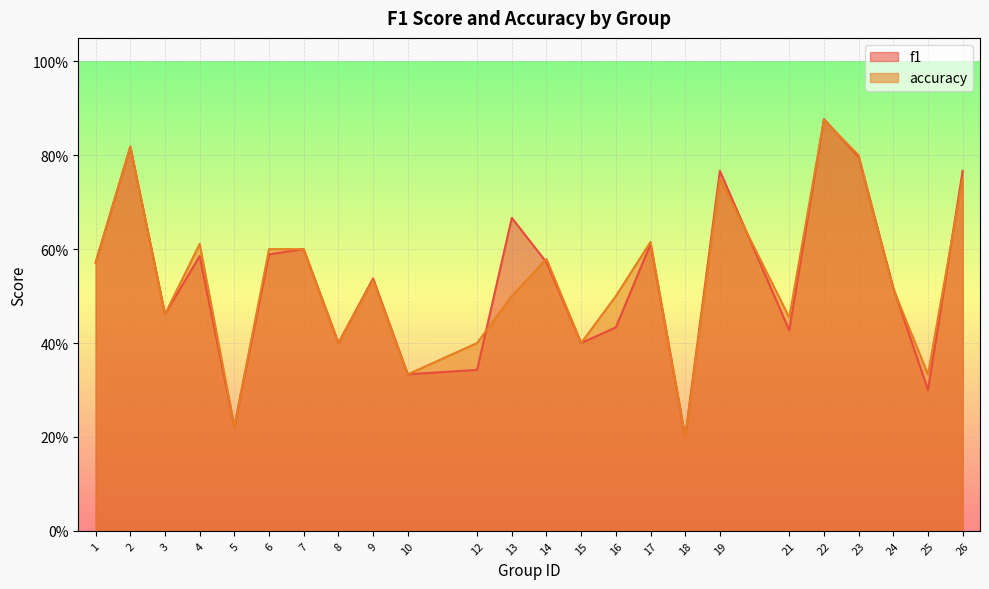

How many interior local peaks does the f1 series have?

8